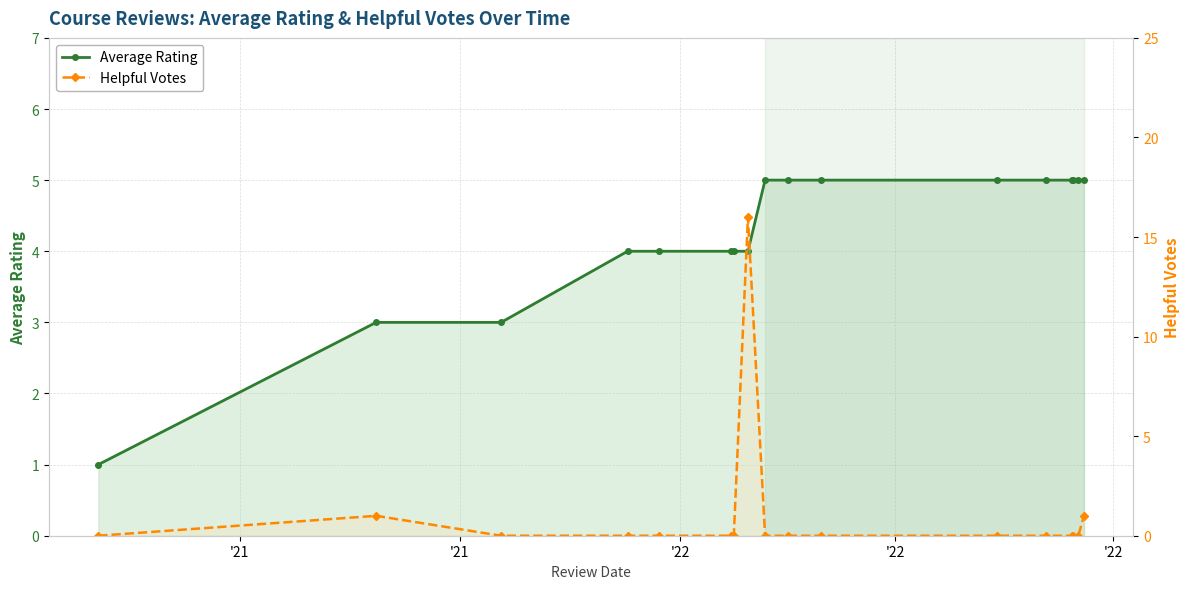

After their last crossing, which series has the higher values: Helpful Votes or Average Rating?

Average Rating